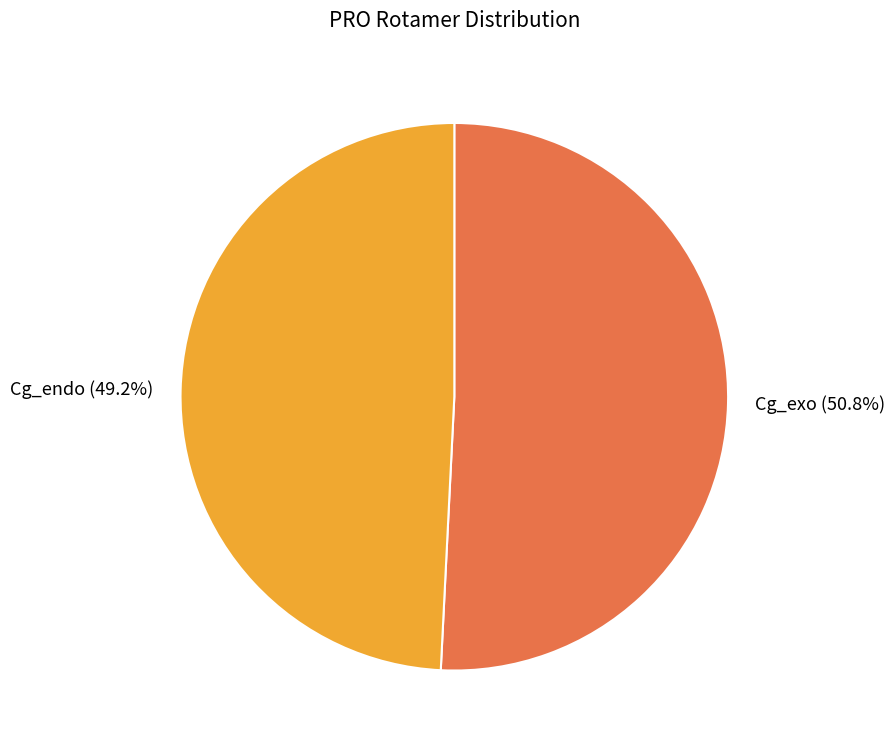

To the nearest percent, what is the difference between the Cg_endo and Cg_exo slice percentages?

2%